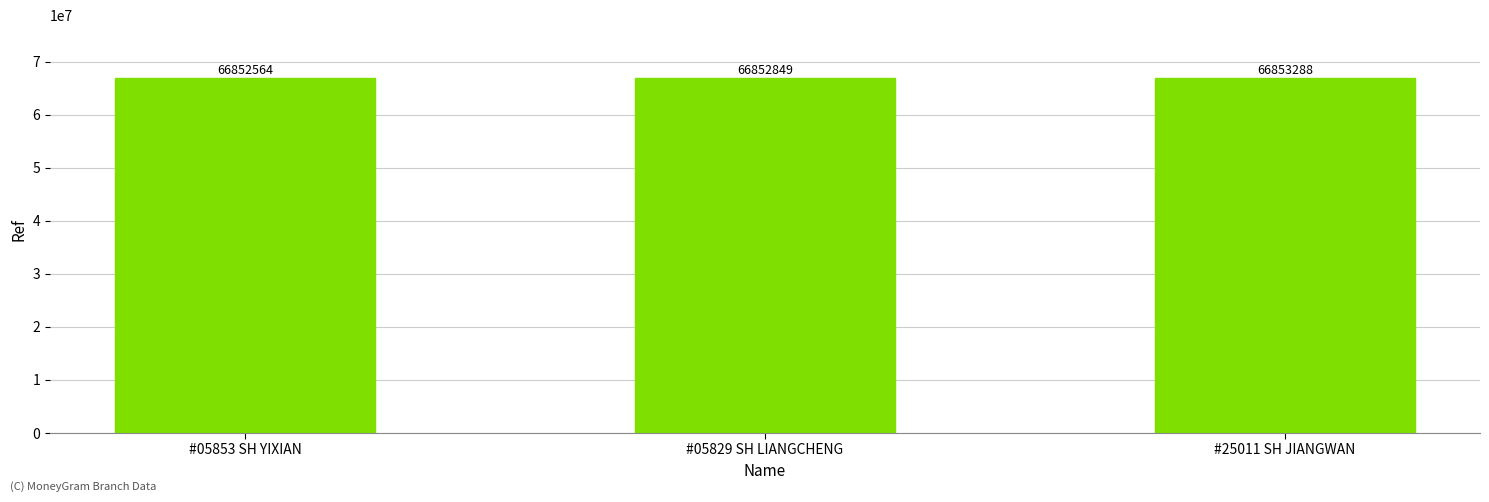

What is the label of the 3rd bar from the right?

#05853 SH YIXIAN